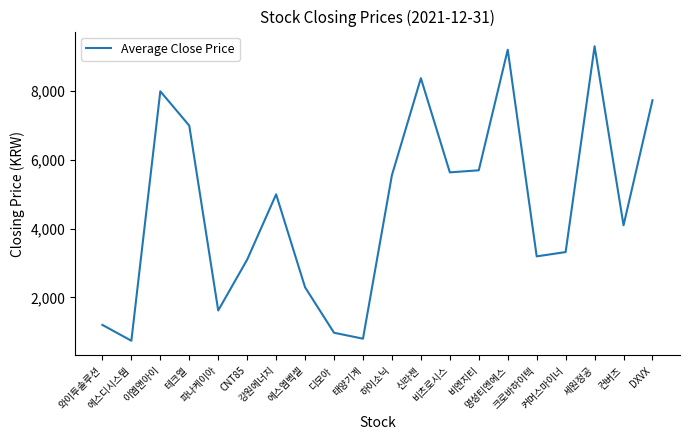

What is the average value?

4644